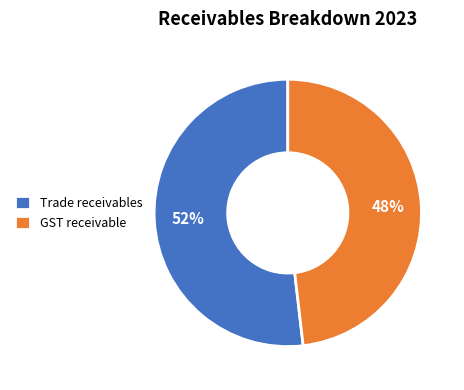

Which category has the biggest portion of the pie?

Trade receivables